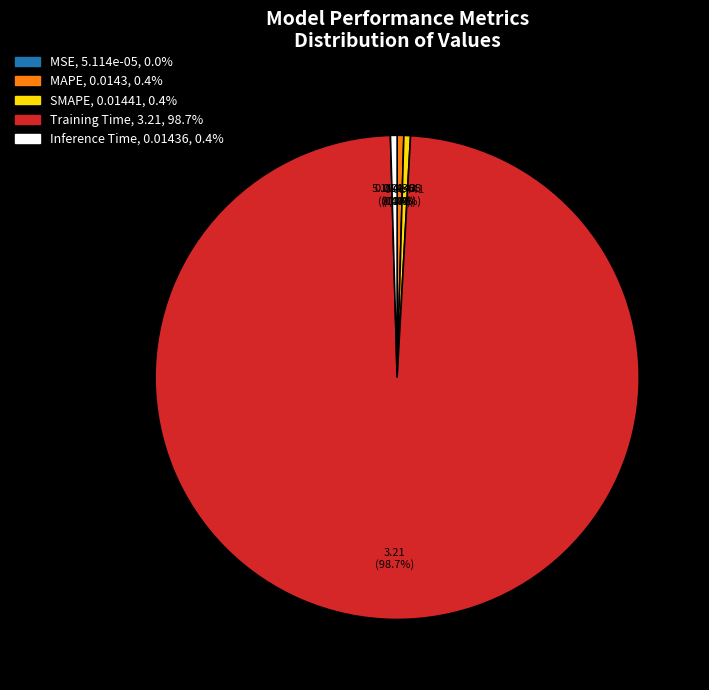

Is the sum of Inference Time and SMAPE greater than half?

No